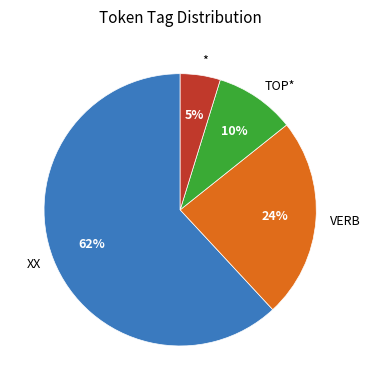

To the nearest percent, what is the difference between the * and VERB slice percentages?

19%